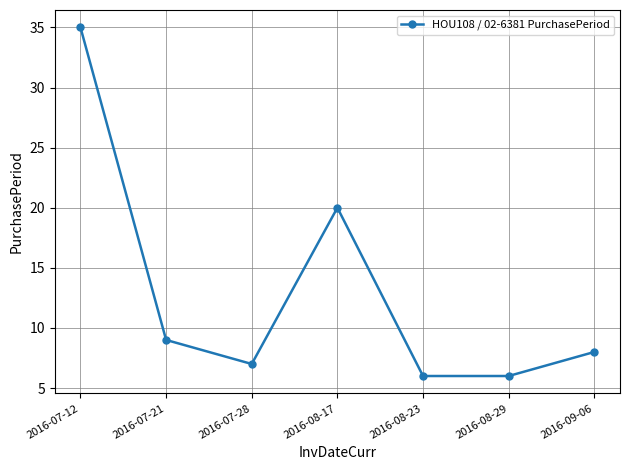

True or false: the data shows 6 at 2016-08-23.

True